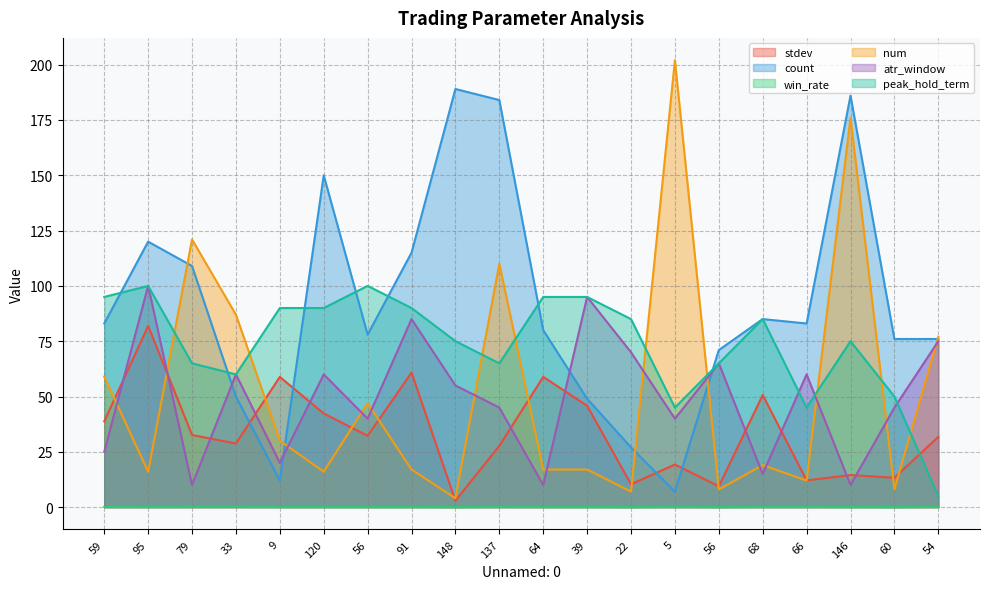

Which category has the lowest value in the win_rate series?

148